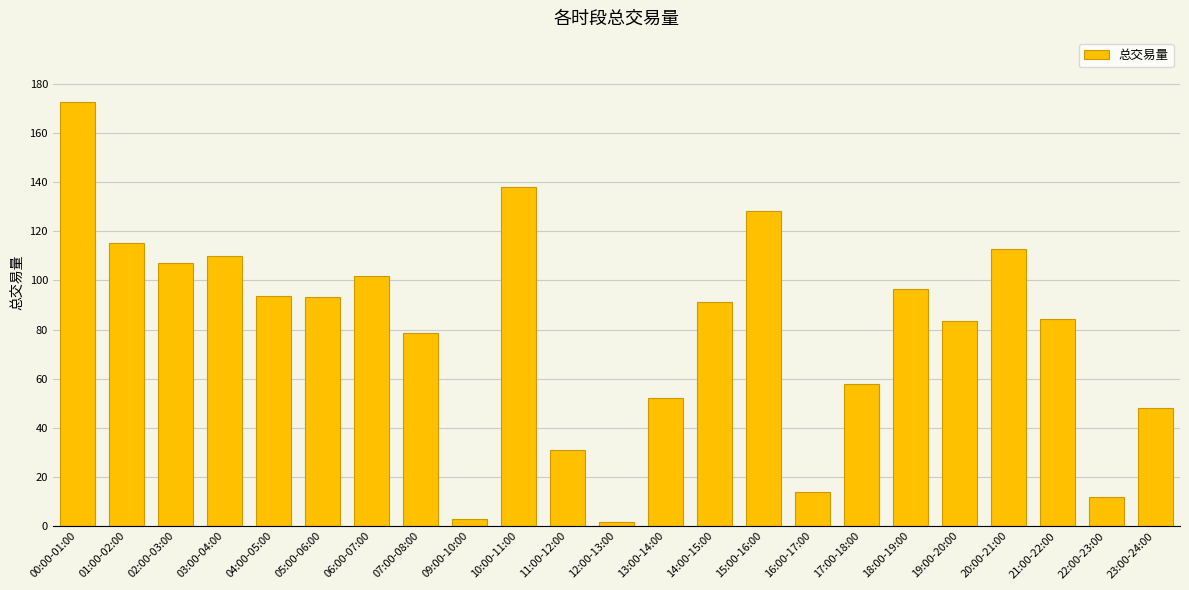

What is the change in value from 09:00-10:00 to 23:00-24:00?

+45.0